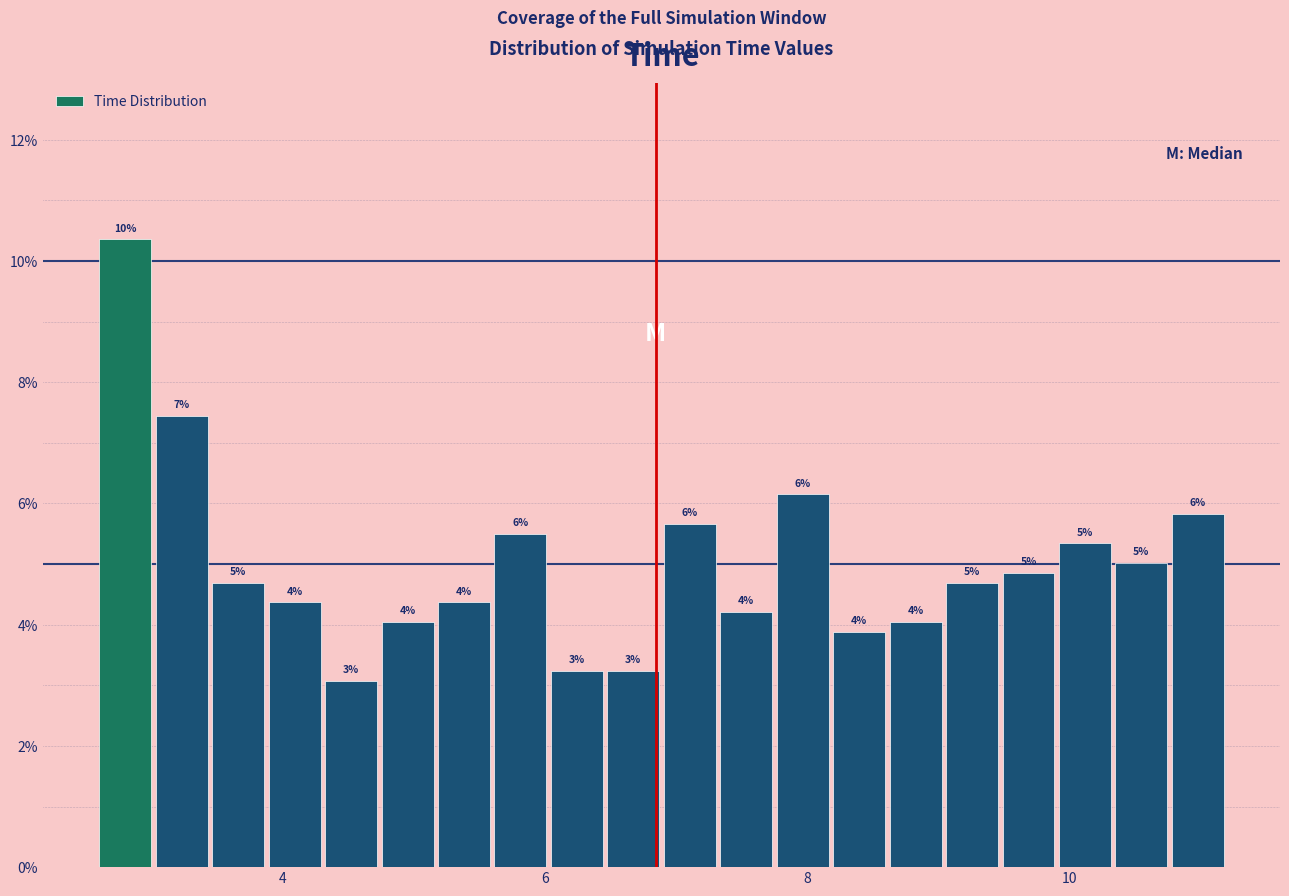

Read against the x-axis, roughly where is the centre of the tallest bar?

2.8